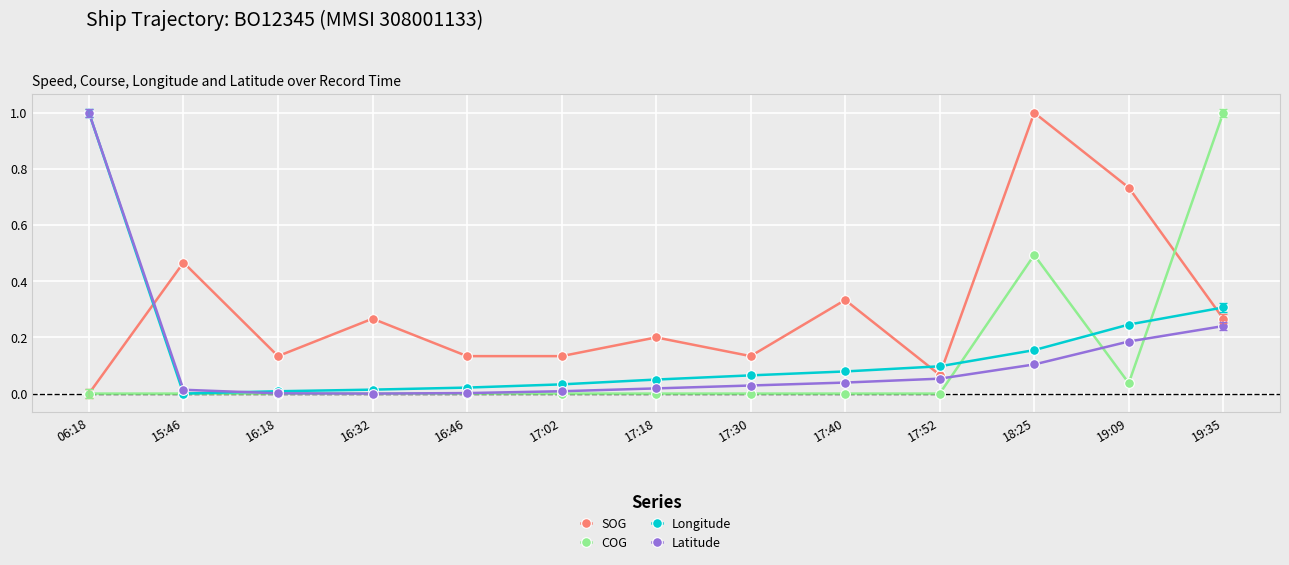

What is the sum of the SOG values at 18:25 and 15:46?

1.5